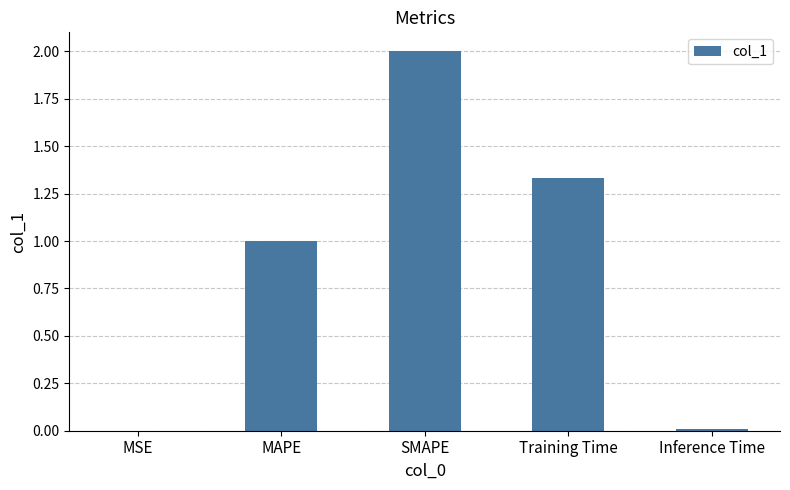

What is the sum of all values?

4.3